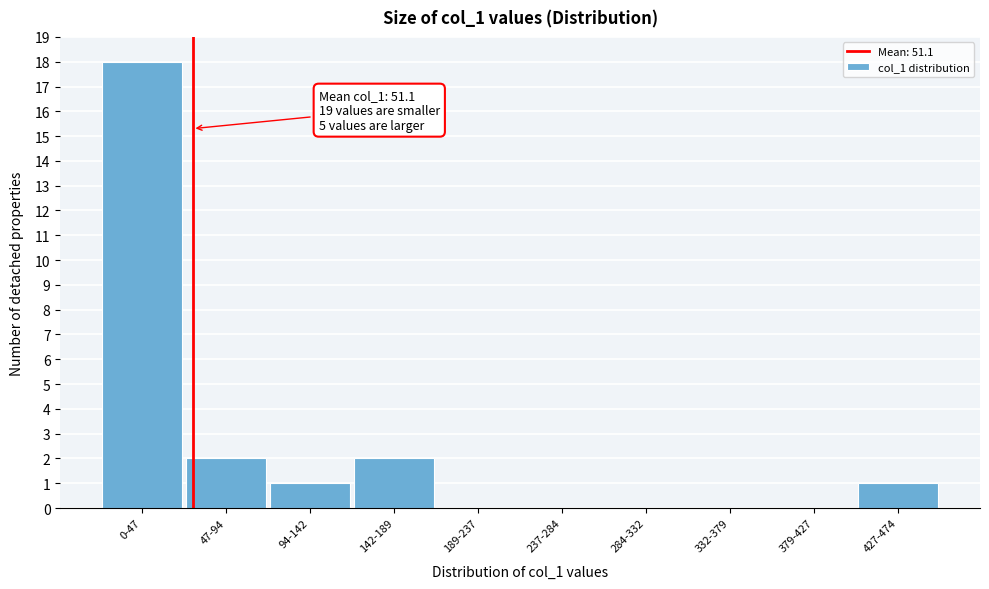

Reading left to right, what are all the values shown in this chart?

0-47=18	47-94=2	94-142=1	142-189=2	189-237=0	237-284=0	284-332=0	332-379=0	379-427=0	427-474=1